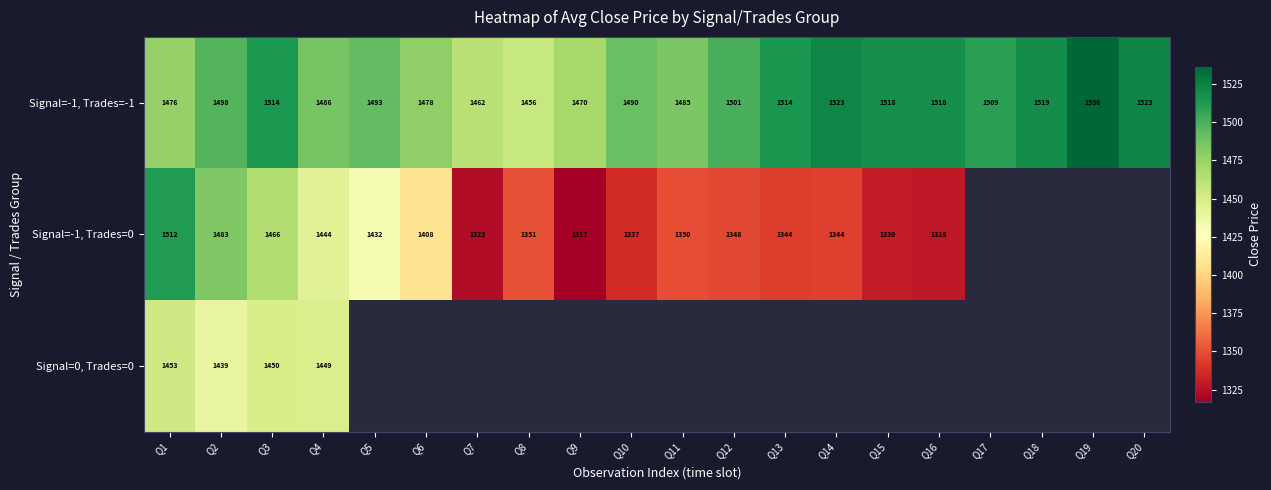

At which label does Signal=-1, Trades=-1 first exceed 1501?

Q3